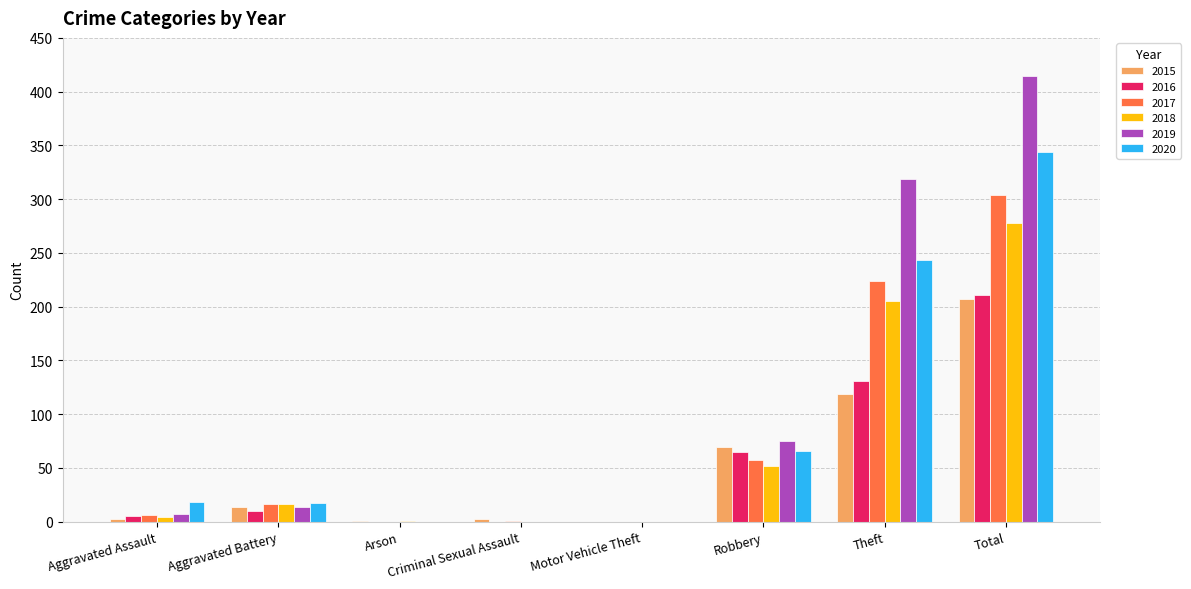

What is the difference between the 2016 values at Total and Arson?

211